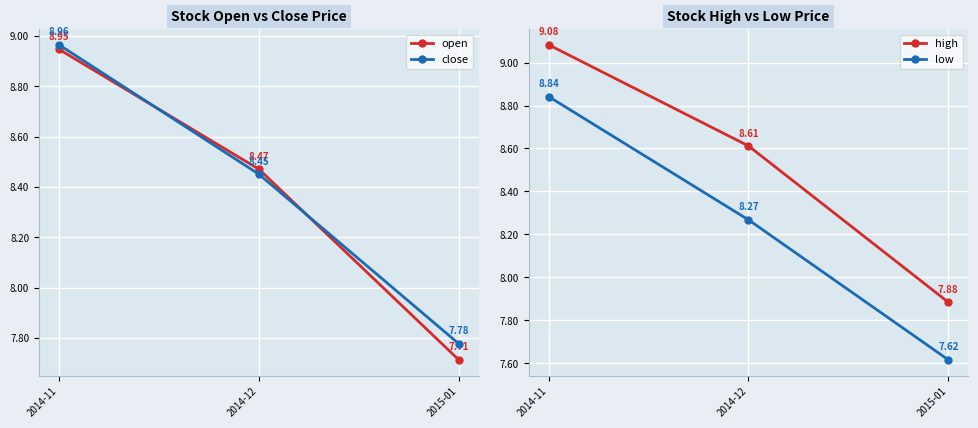

The value of high at 2014-11 is 5.7. True or false?

False